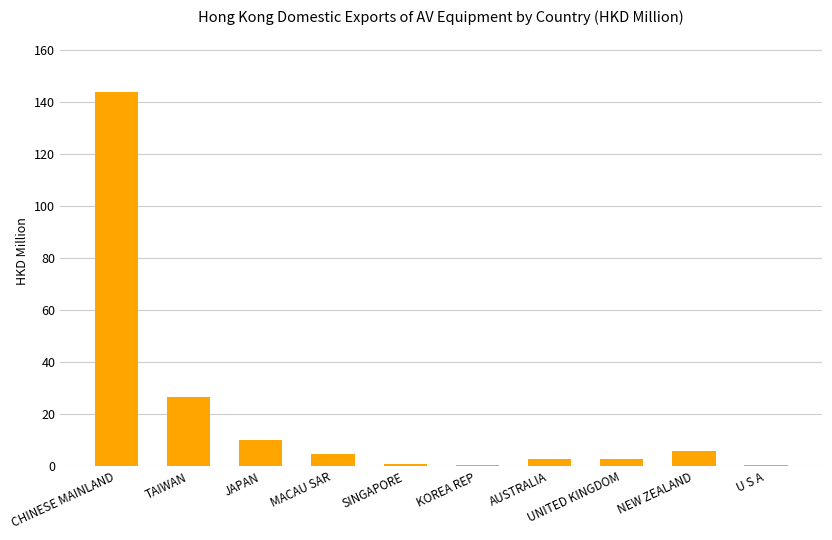

Where is the data nearest to the value 72?

TAIWAN